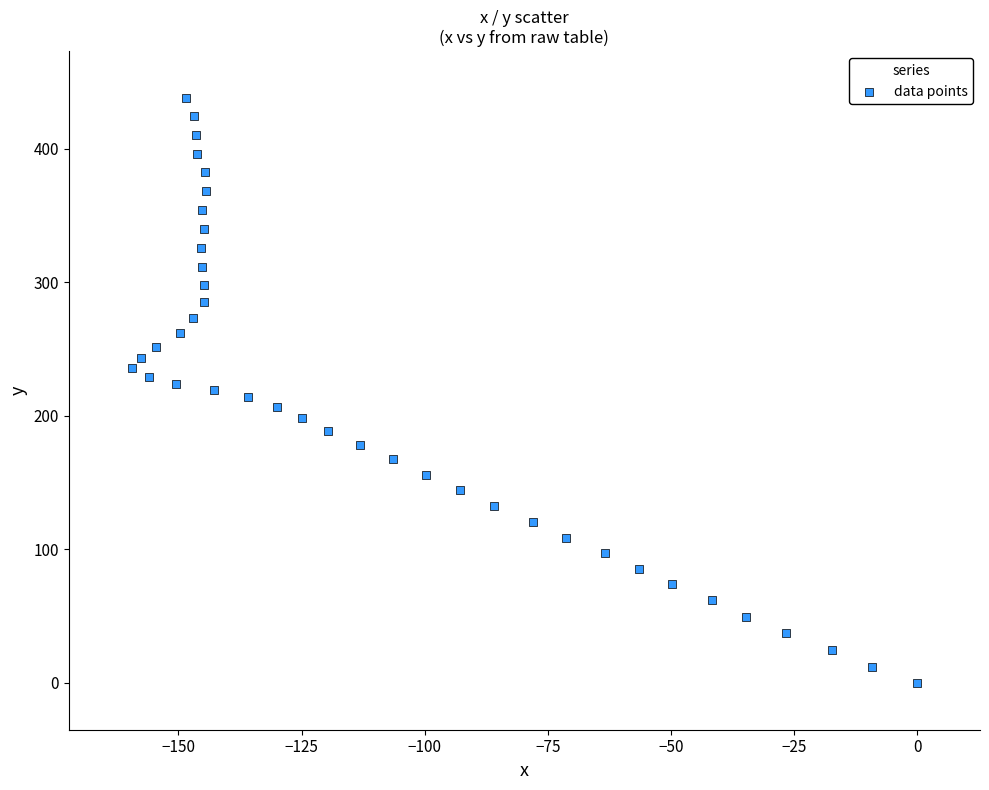

What is the range of X values (max minus min)?

159.5